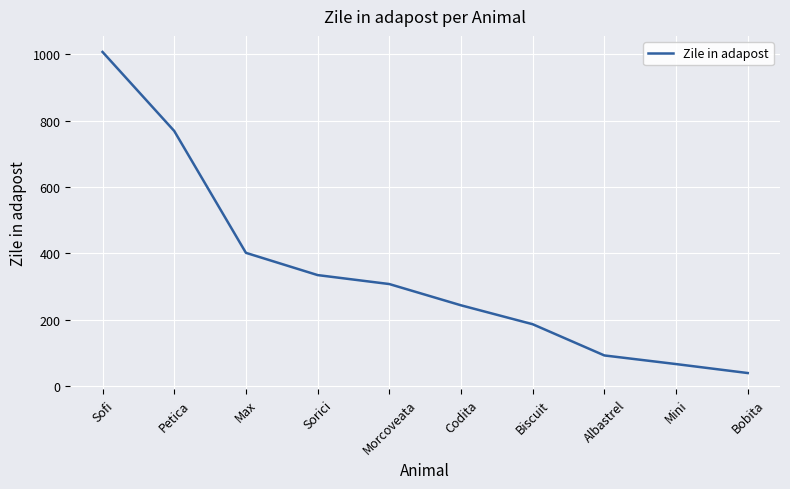

How many series are shown in this chart?

1